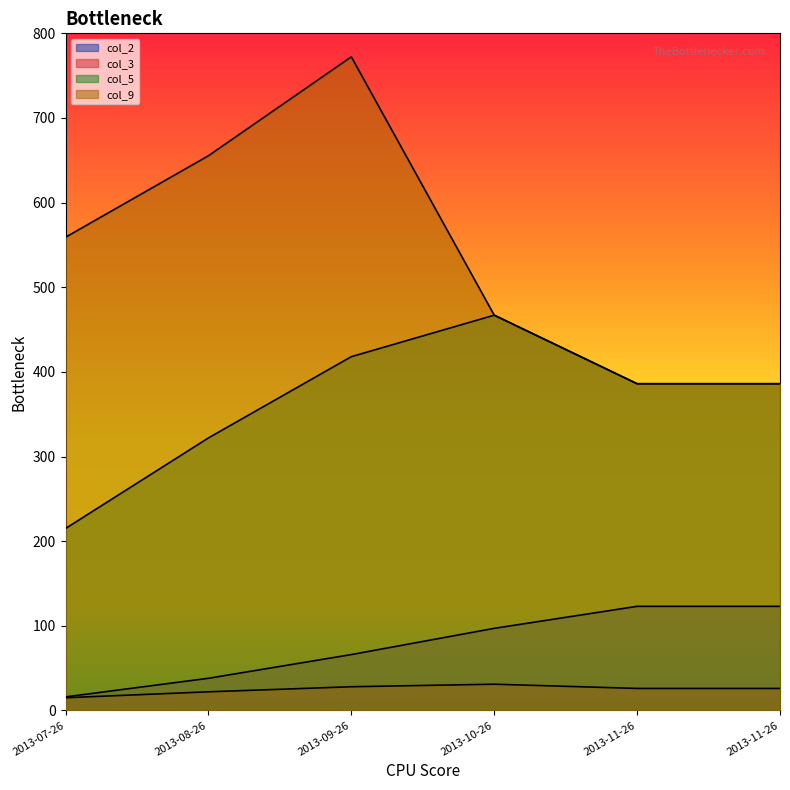

What is the sum of the col_3 values at 2013-11-26 and 2013-08-26?

48.0